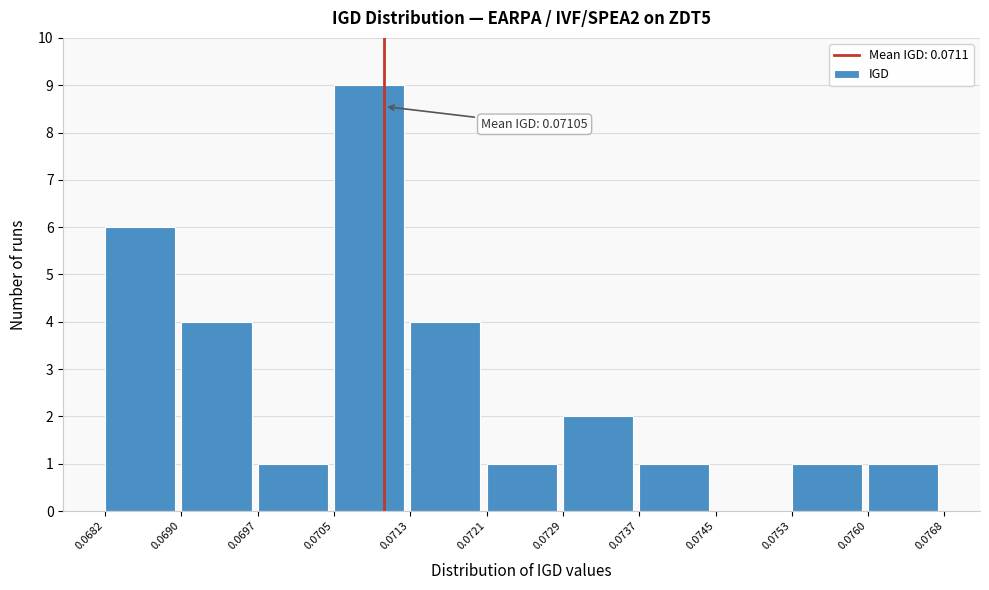

Over which range of the x-axis is the bar tallest?

0.0705 to 0.0713